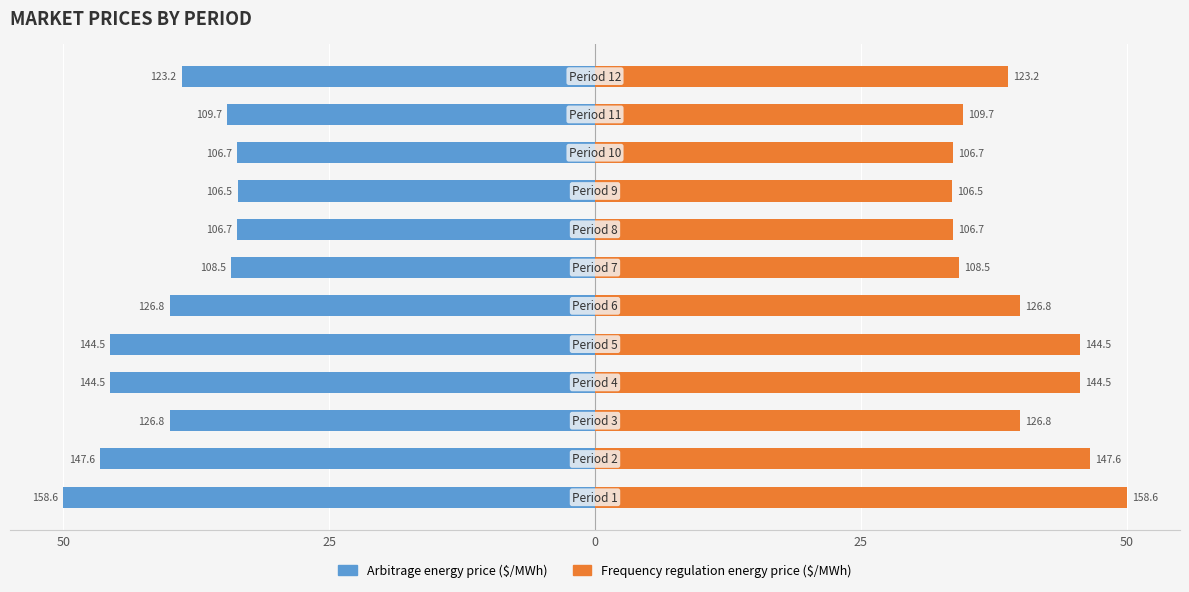

Rank the series by their average value, from lowest to highest.

Arbitrage energy price ($/MWh), Frequency regulation energy price ($/MWh)